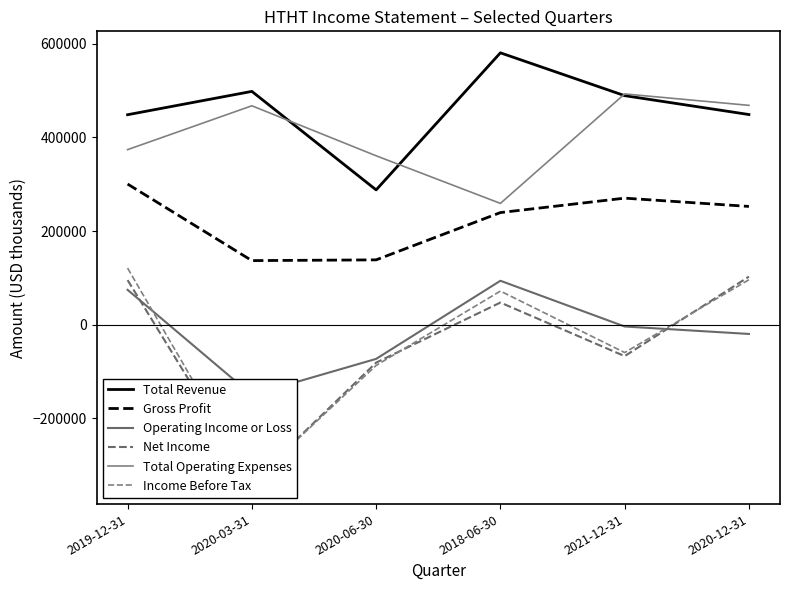

What is the label of the 2nd point from the left?

2020-03-31